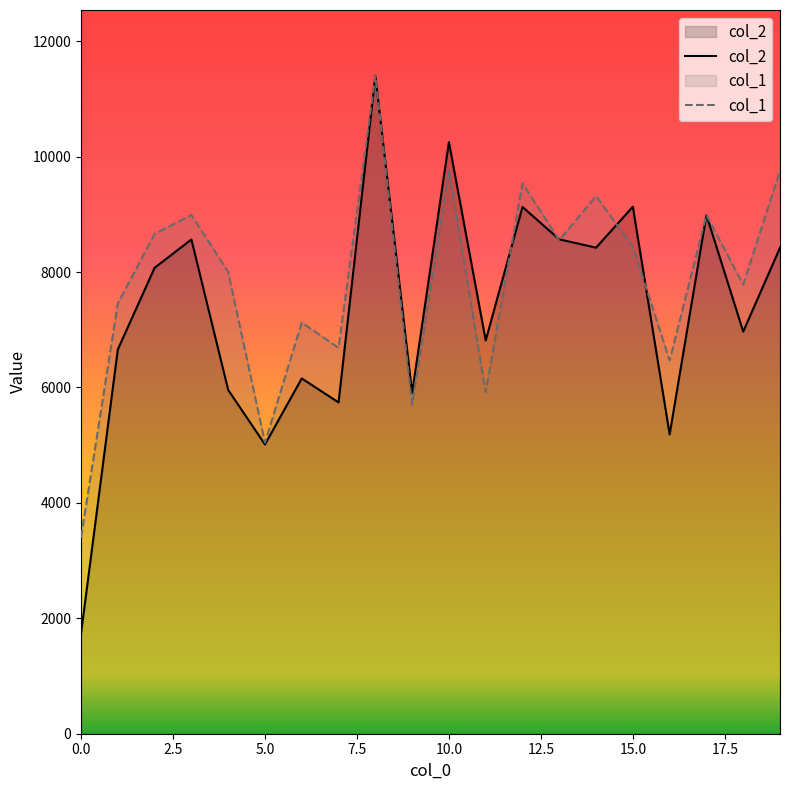

Where does the col_2 series first go above 8073?

3